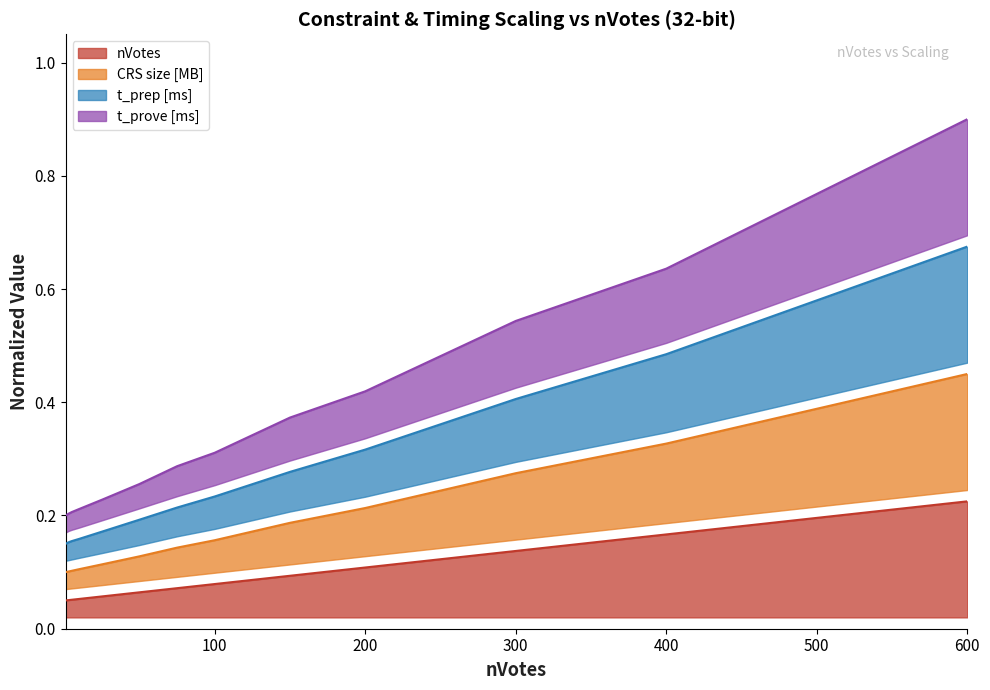

True or false: nVotes and total constraints intersect in this chart.

False